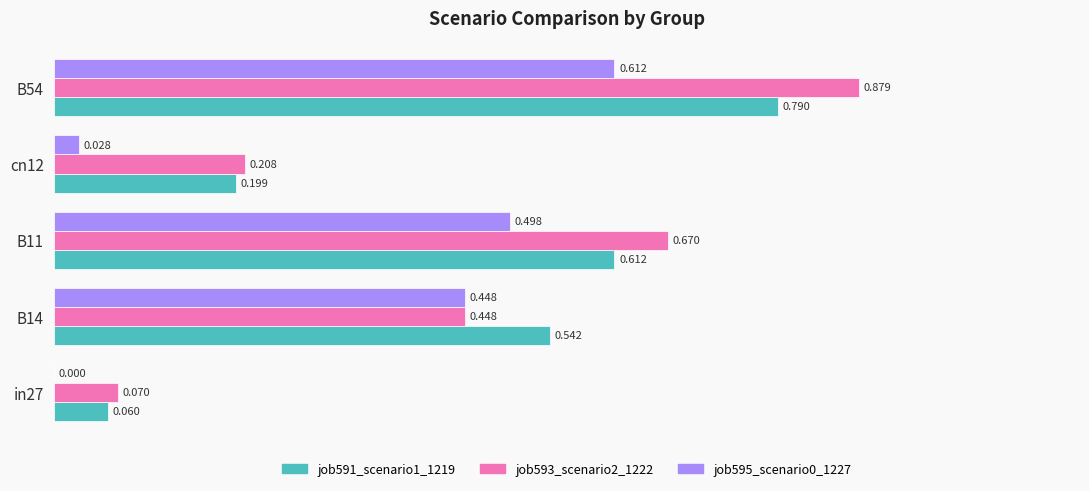

Which label corresponds to the largest value in the chart?

B54